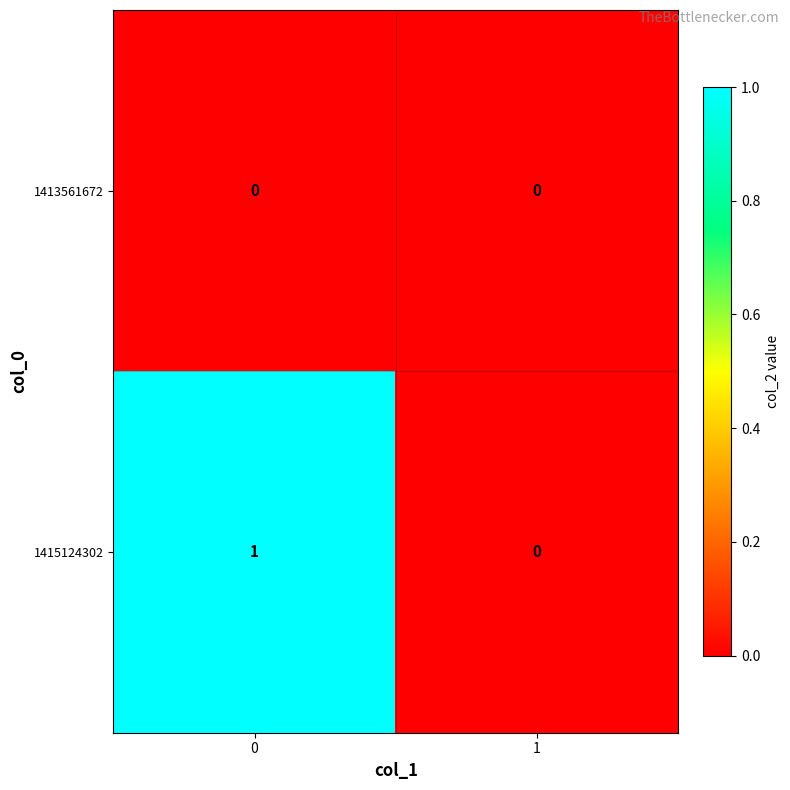

Which series changed the most between 0 and 1?

1415124302